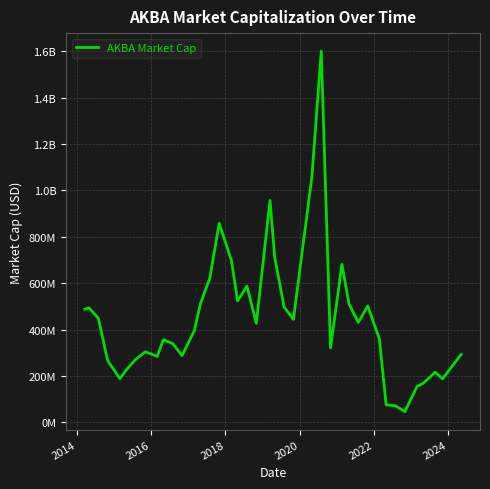

What is the value of the 36th point from the left?

155320000